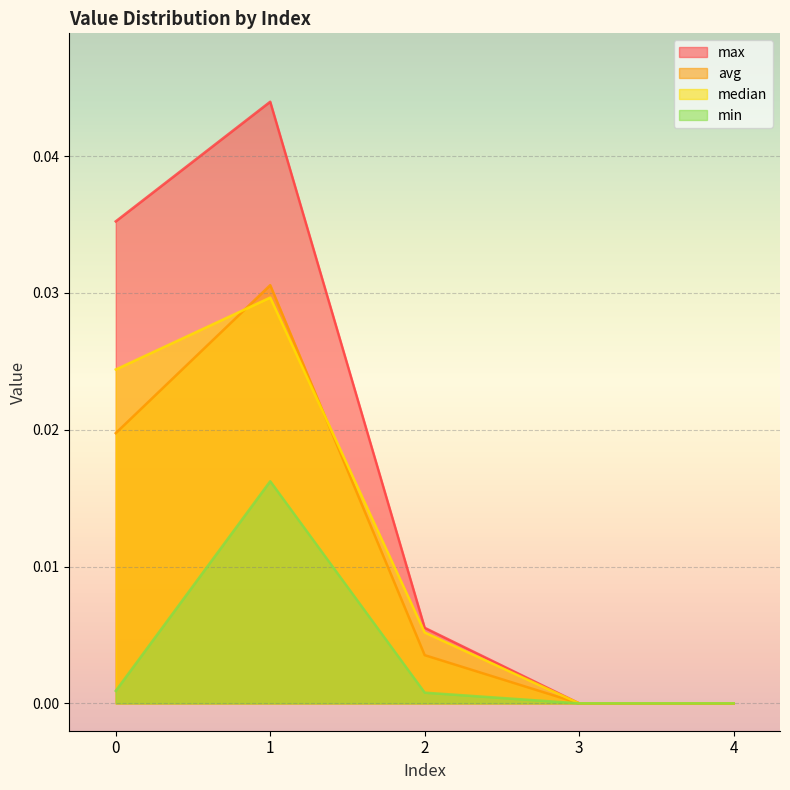

How many values in max are above zero?

3